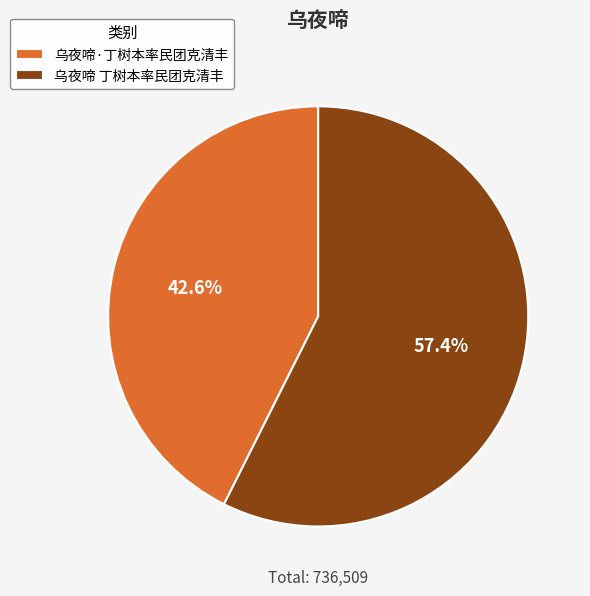

To the nearest percent, what is the difference between the largest and smallest slice percentages?

15%